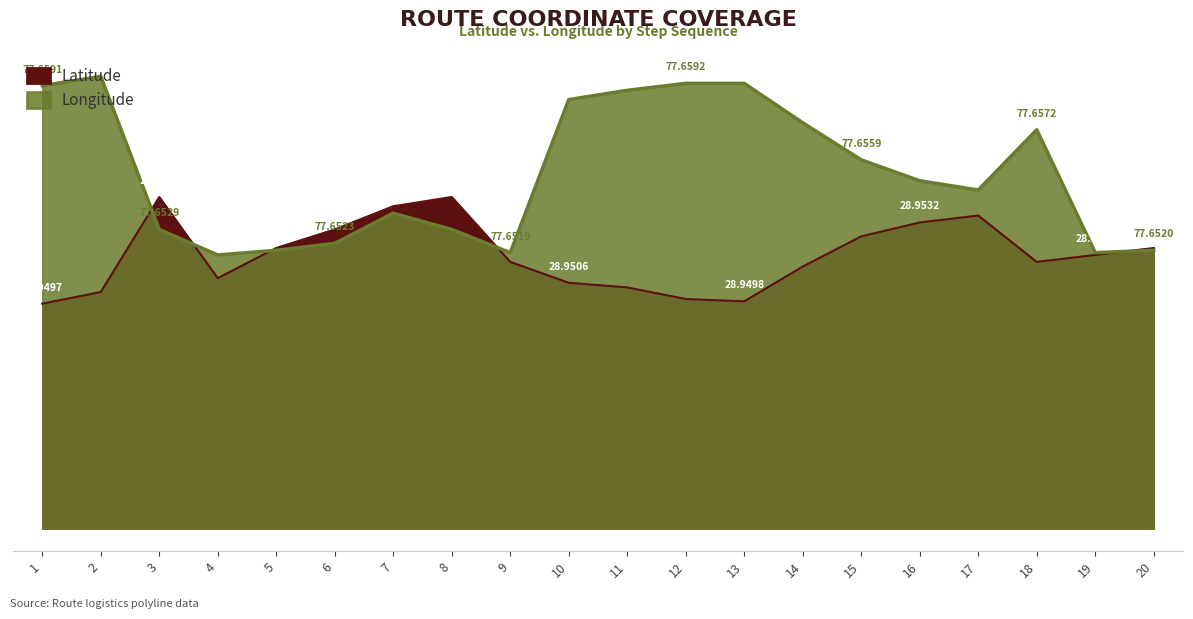

What is the sum of the Latitude values at 4 and 3?

25.1